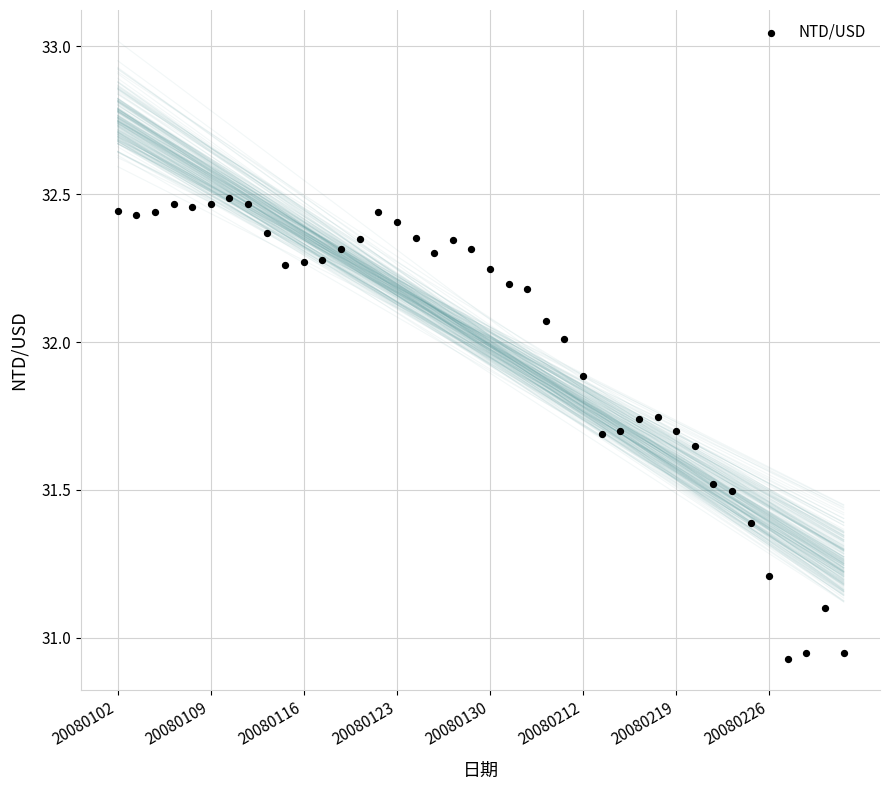

What is the range of Y values (max minus min)?

1.6